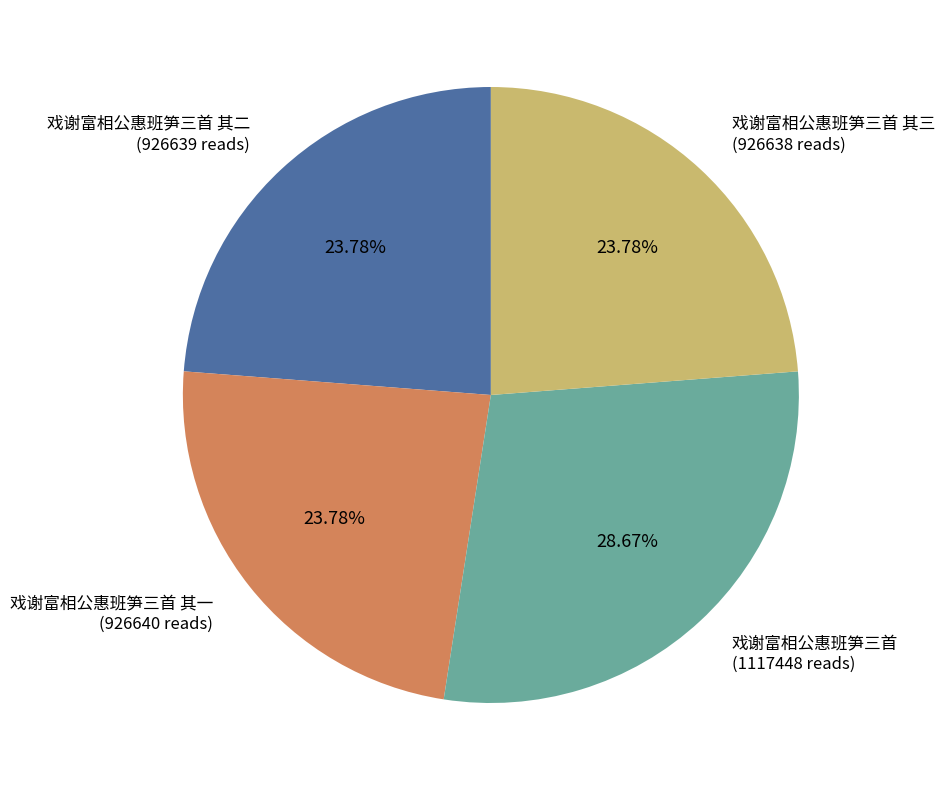

Between 戏谢富相公惠班笋三首 and 戏谢富相公惠班笋三首 其一, which is larger?

戏谢富相公惠班笋三首